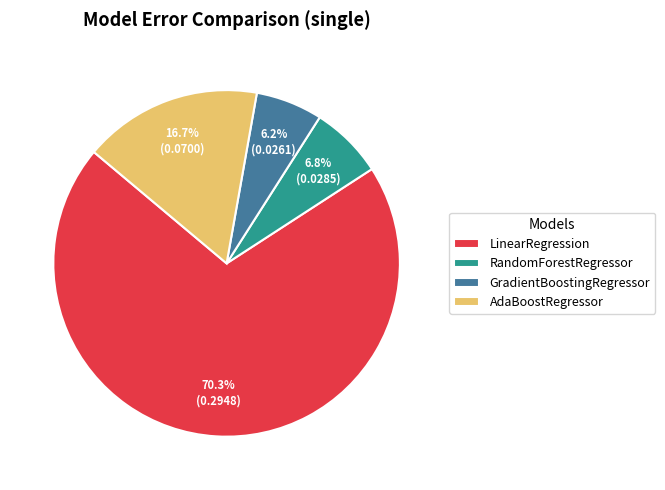

Is GradientBoostingRegressor the majority of the pie?

No